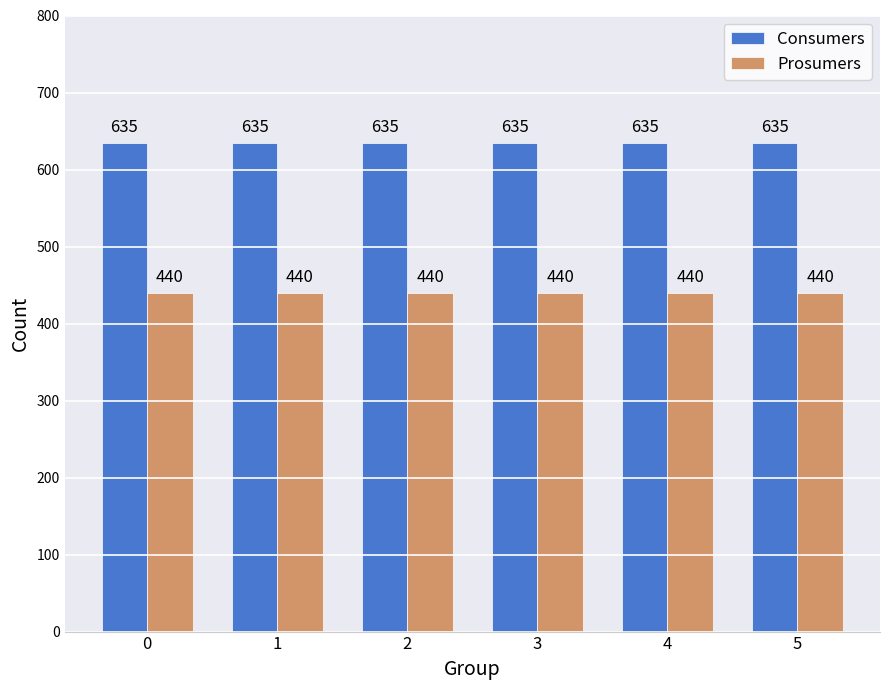

What is the sum of all Consumers values?

3810